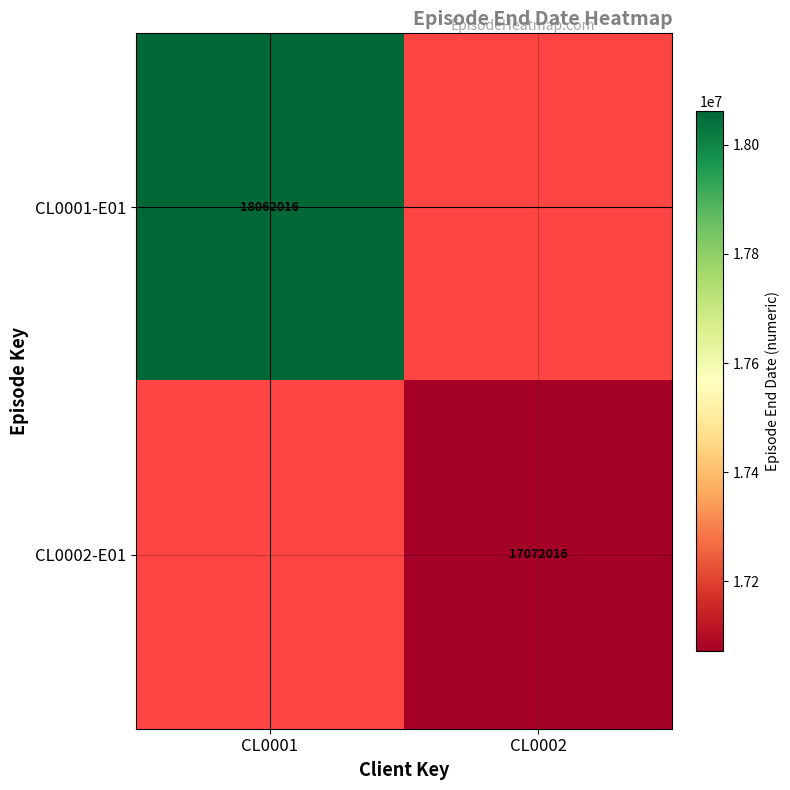

Which category has the lowest value across all series?

CL0002